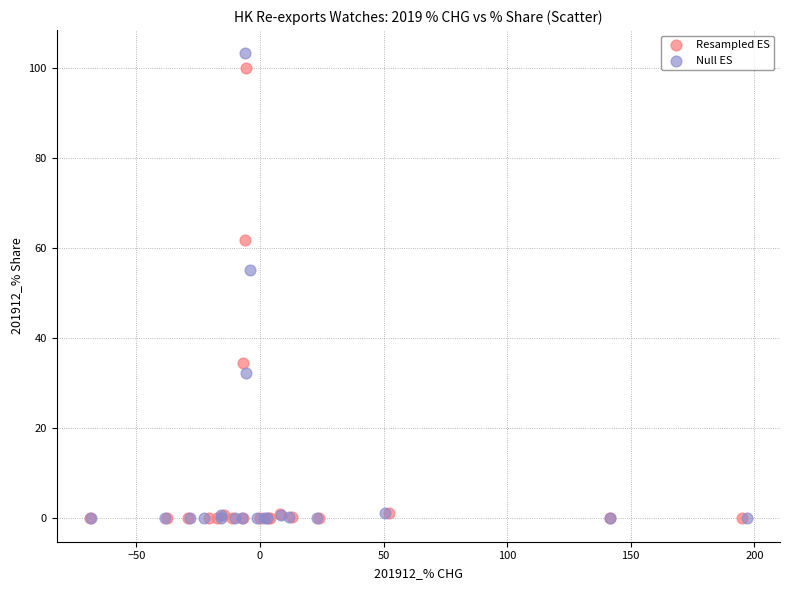

Which series has the widest spread of Y values?

Null ES